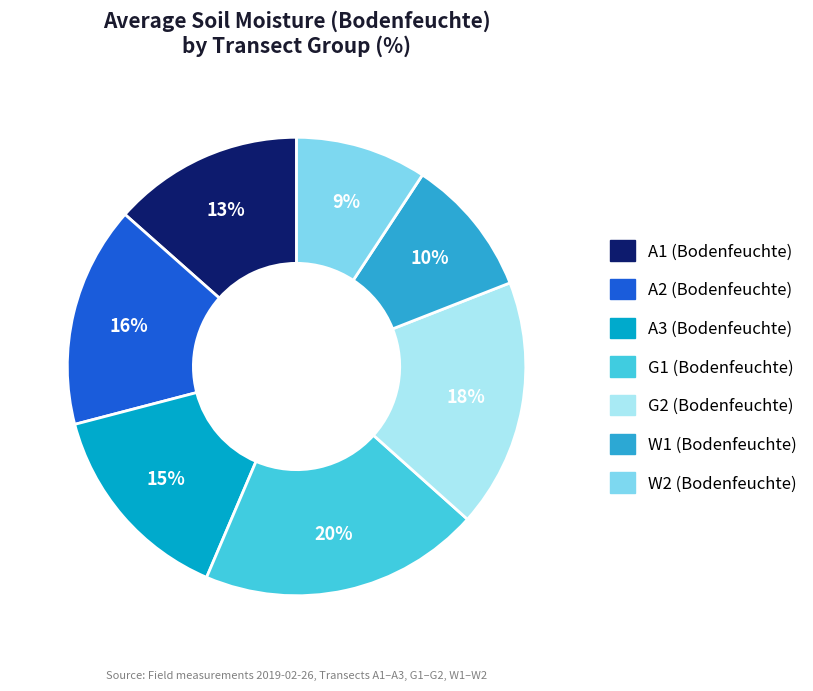

To the nearest percent, what is the difference between the largest and smallest slice percentages?

11%